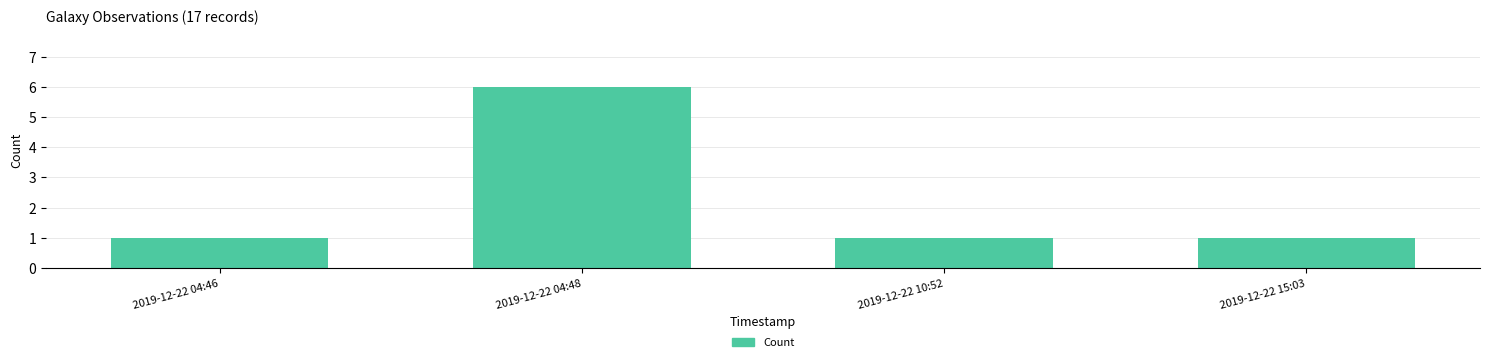

What is the sum of all values?

9